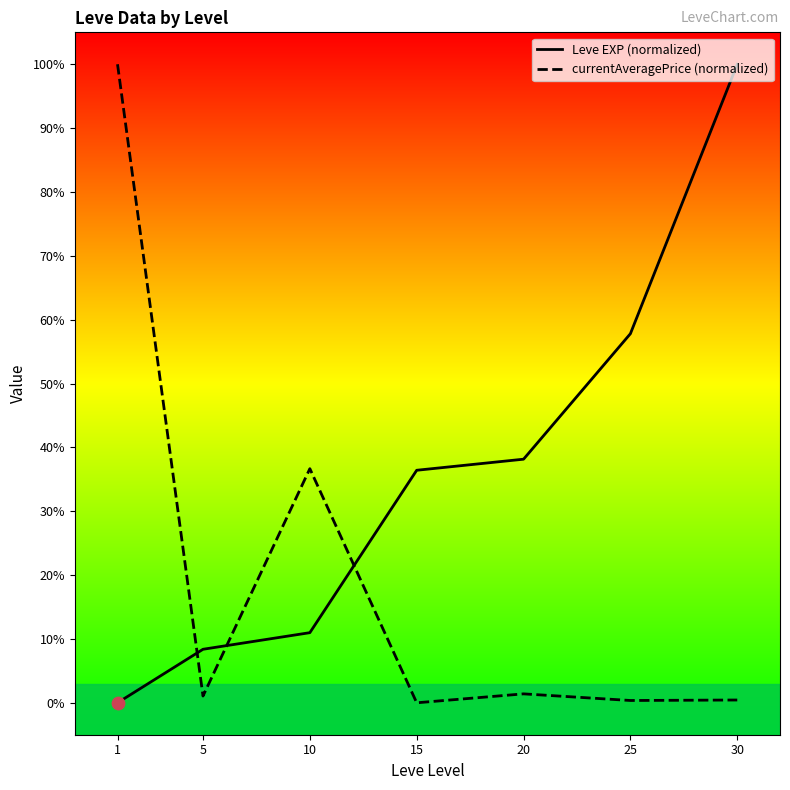

At how many categories does at least one series exceed 42?

3